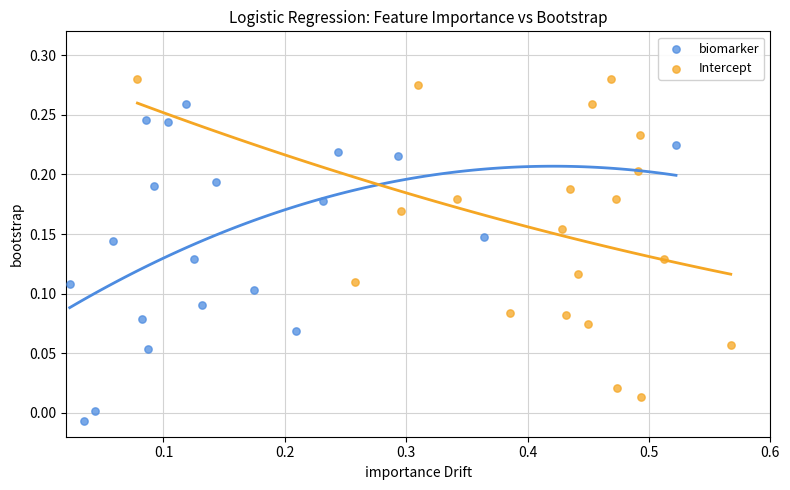

What are all the series names shown in the legend?

biomarker, Intercept